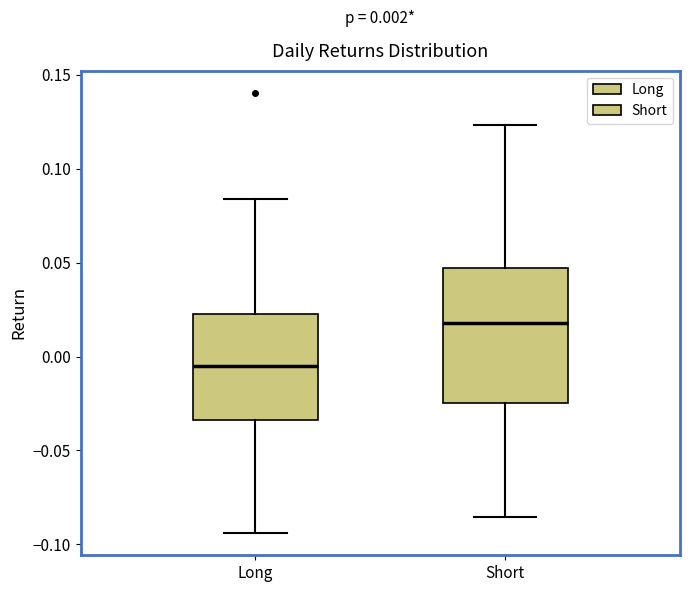

Which box has the lowest median line?

Long